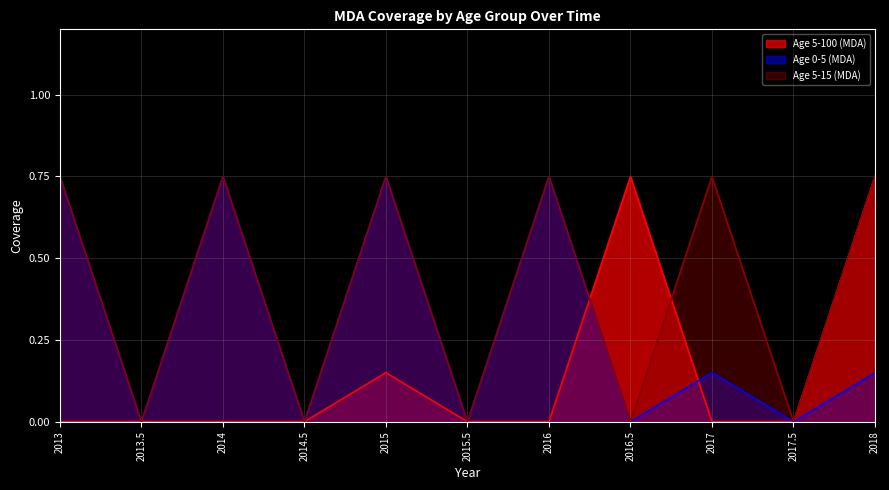

Rank the series by their maximum value, from highest to lowest.

Age 5-100 (MDA), Age 0-5 (MDA), Age 5-15 (MDA)